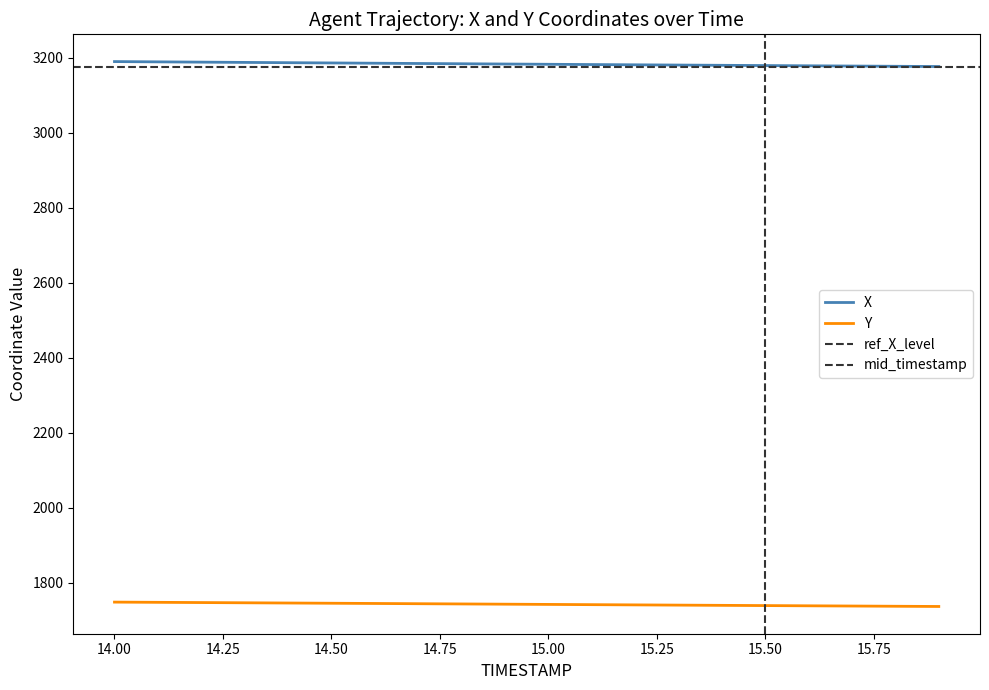

True or false: X has a value of 4662.5 at 15.7.

False